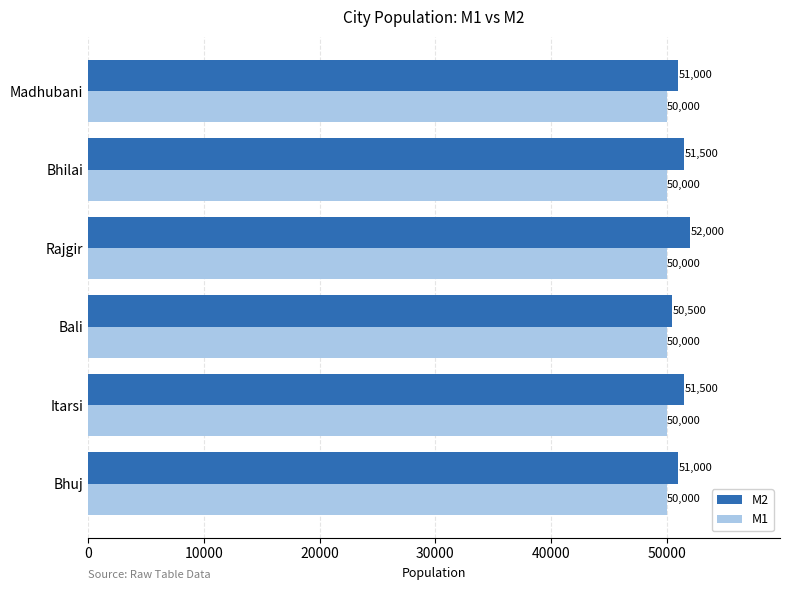

What are all the series names shown in the legend?

M2, M1